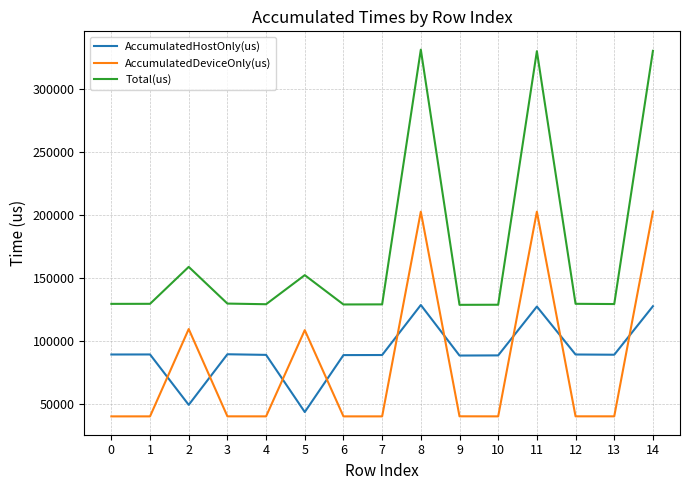

What are all the series names shown in the legend?

AccumulatedHostOnly(us), AccumulatedDeviceOnly(us), Total(us)